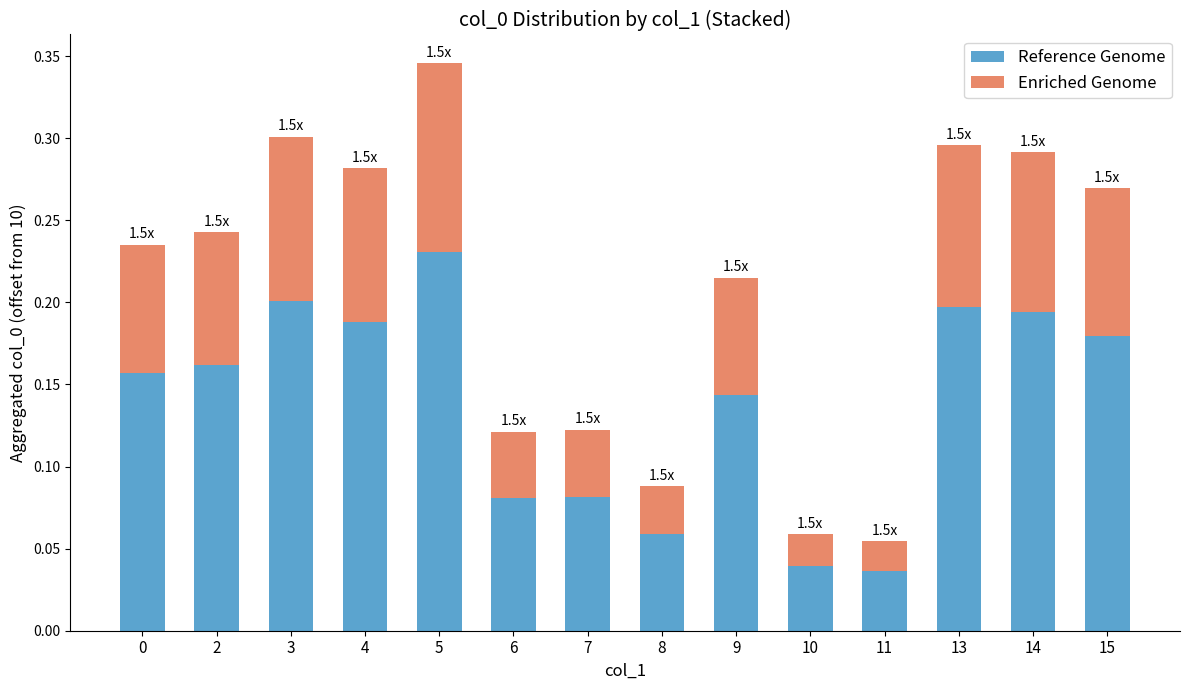

Count the Reference Genome values in the range 0 to 1.

14